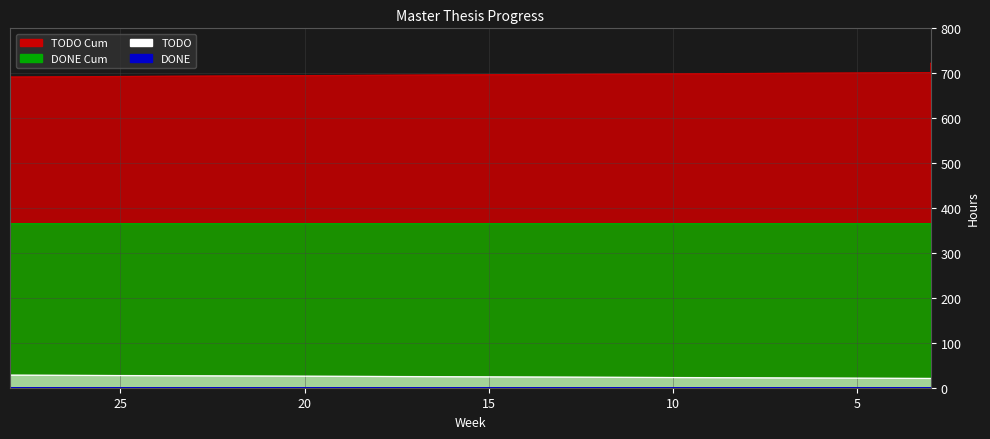

Rank the series by their maximum value, from highest to lowest.

TODO Cum, DONE Cum, DONE, TODO